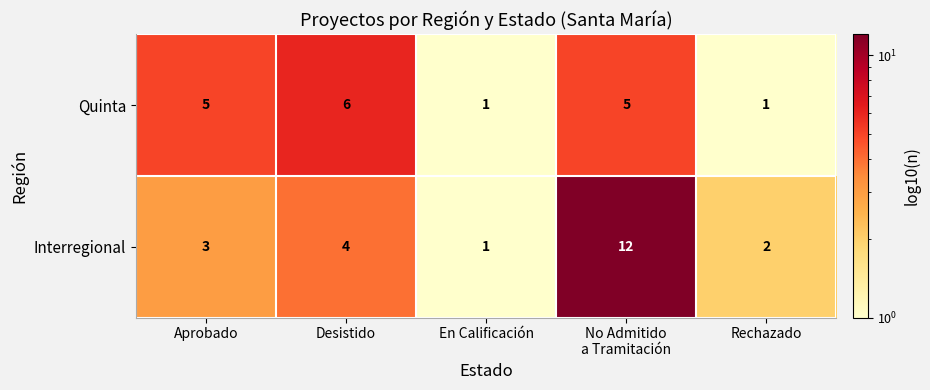

How many series are shown in this chart?

2